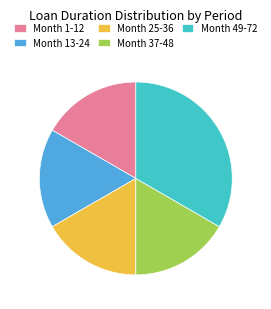

Is it true that Month 37-48 is 11% of the pie?

False